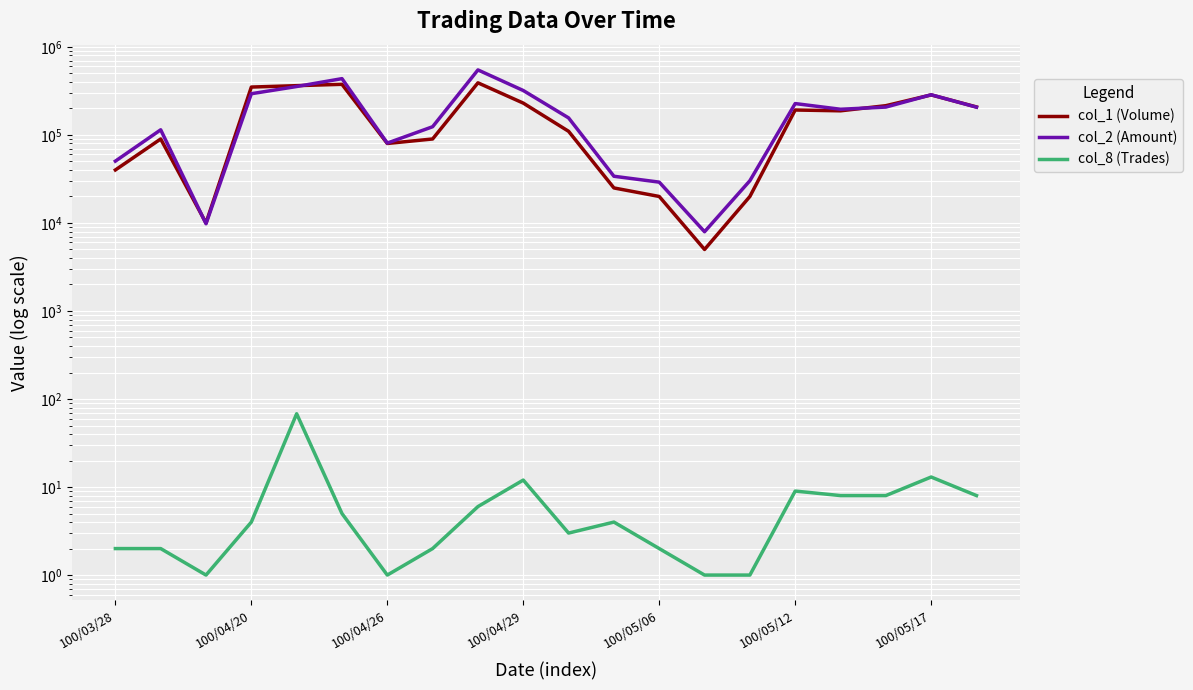

What is the label of the 6th point from the right?

14